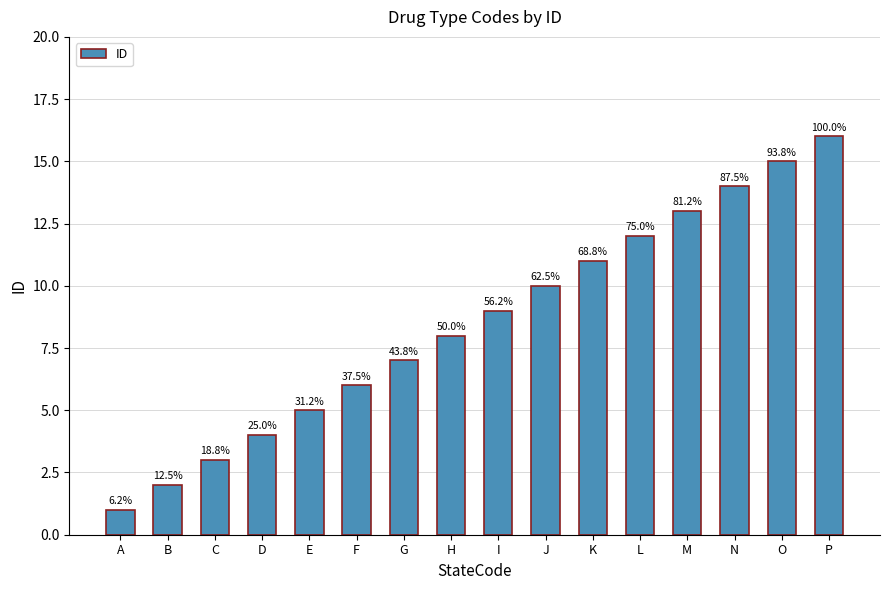

Does the chart contain any negative values?

No